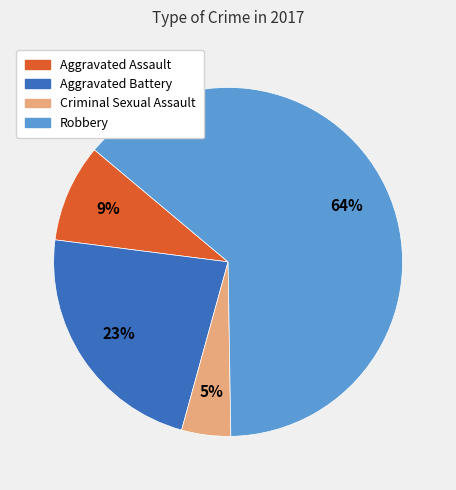

To the nearest percent, what is the combined percentage of Robbery and Aggravated Battery?

86%